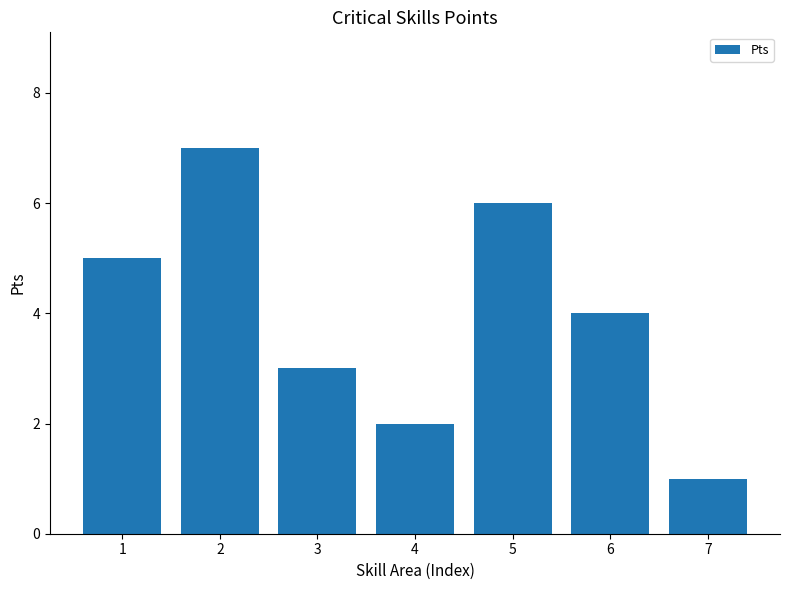

List the labels in order of value, smallest first.

7, 4, 3, 6, 1, 5, 2